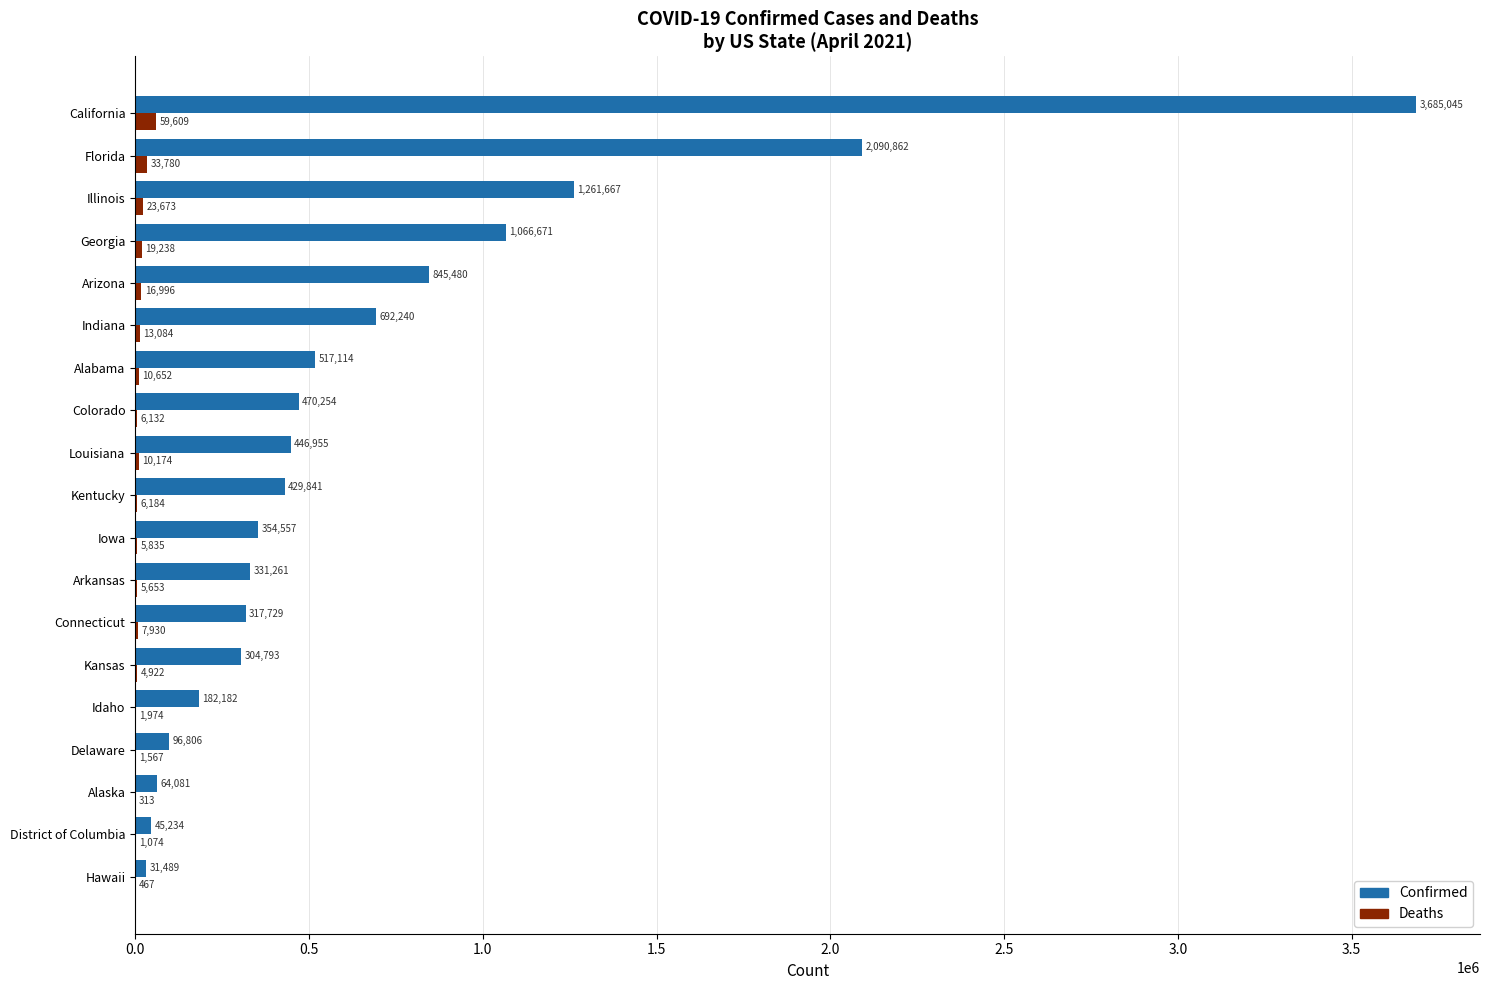

How many data points does each series have?

19